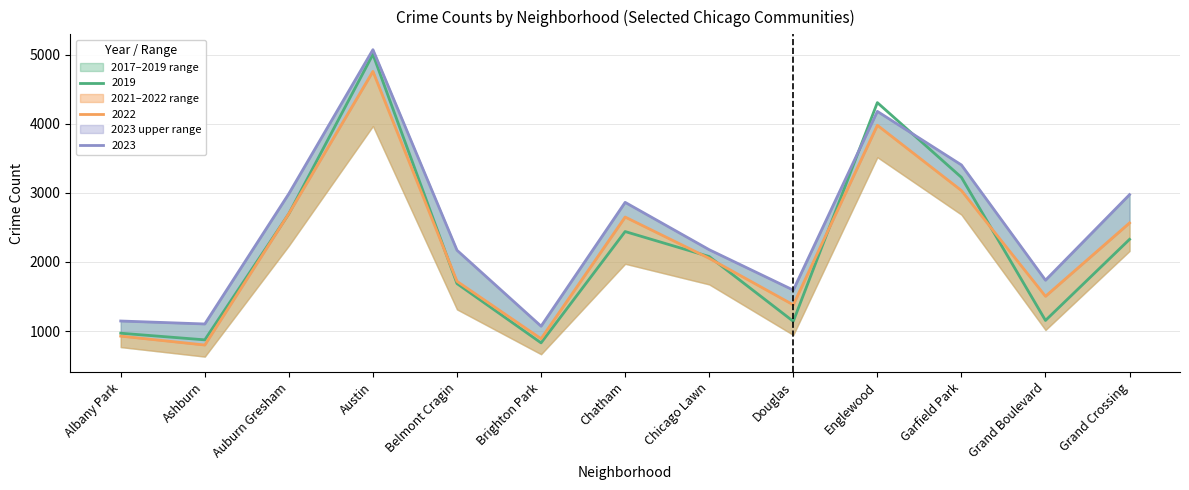

What is the minimum value shown in the chart?

797